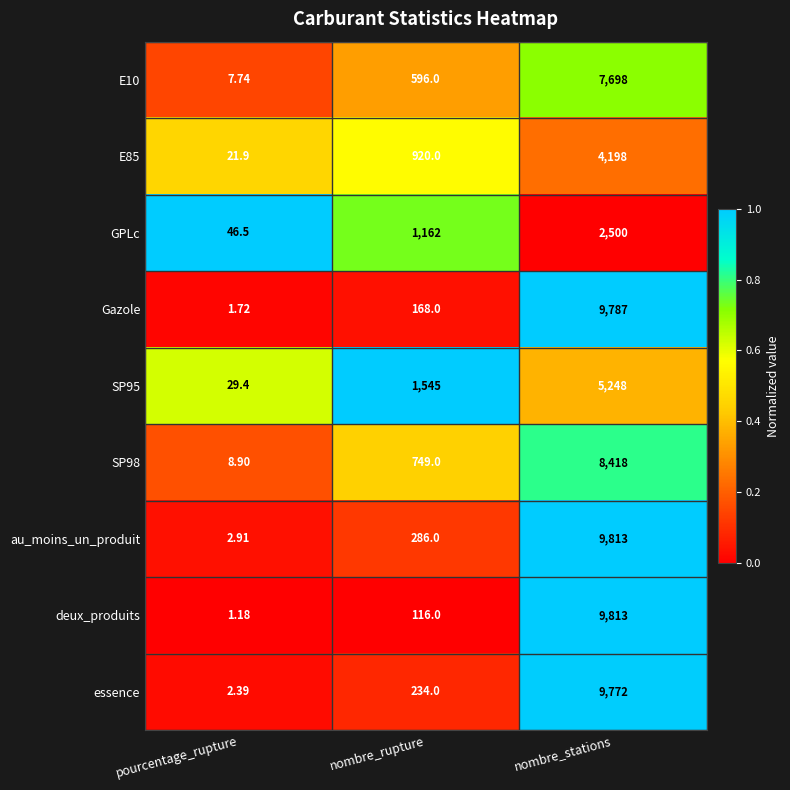

At which category is the sum across all series the highest?

nombre_stations